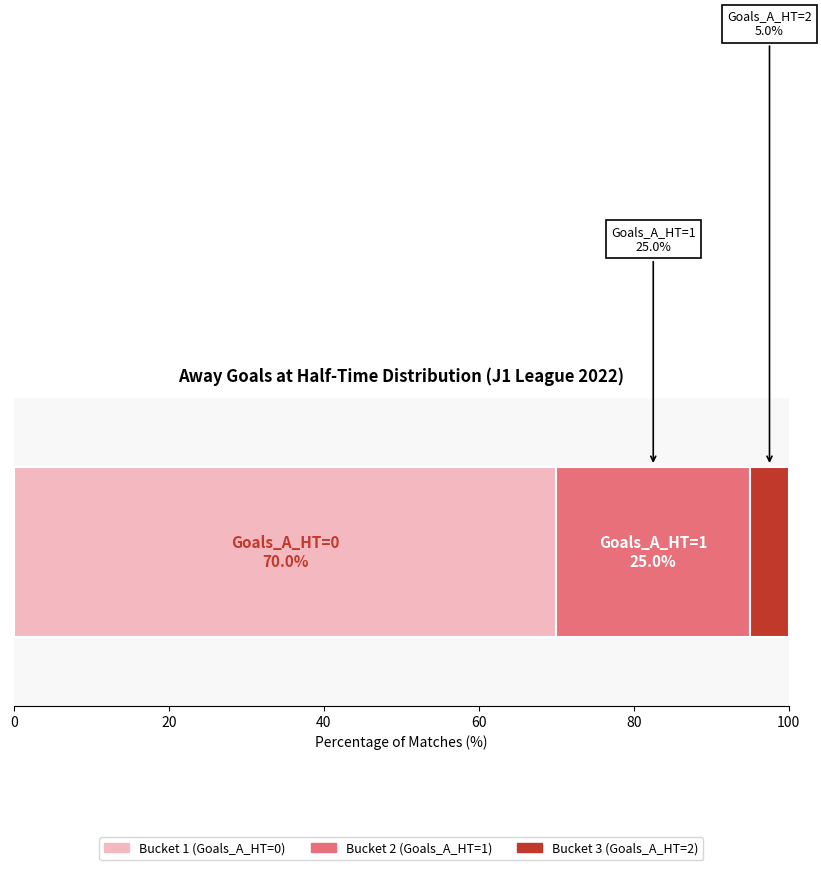

Count the number of data series in this chart.

3